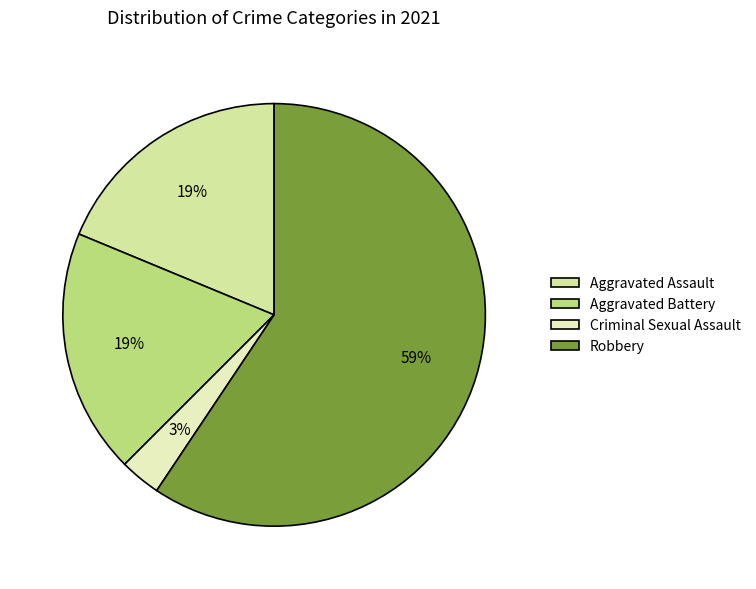

Which slice represents more than half of the pie?

Robbery